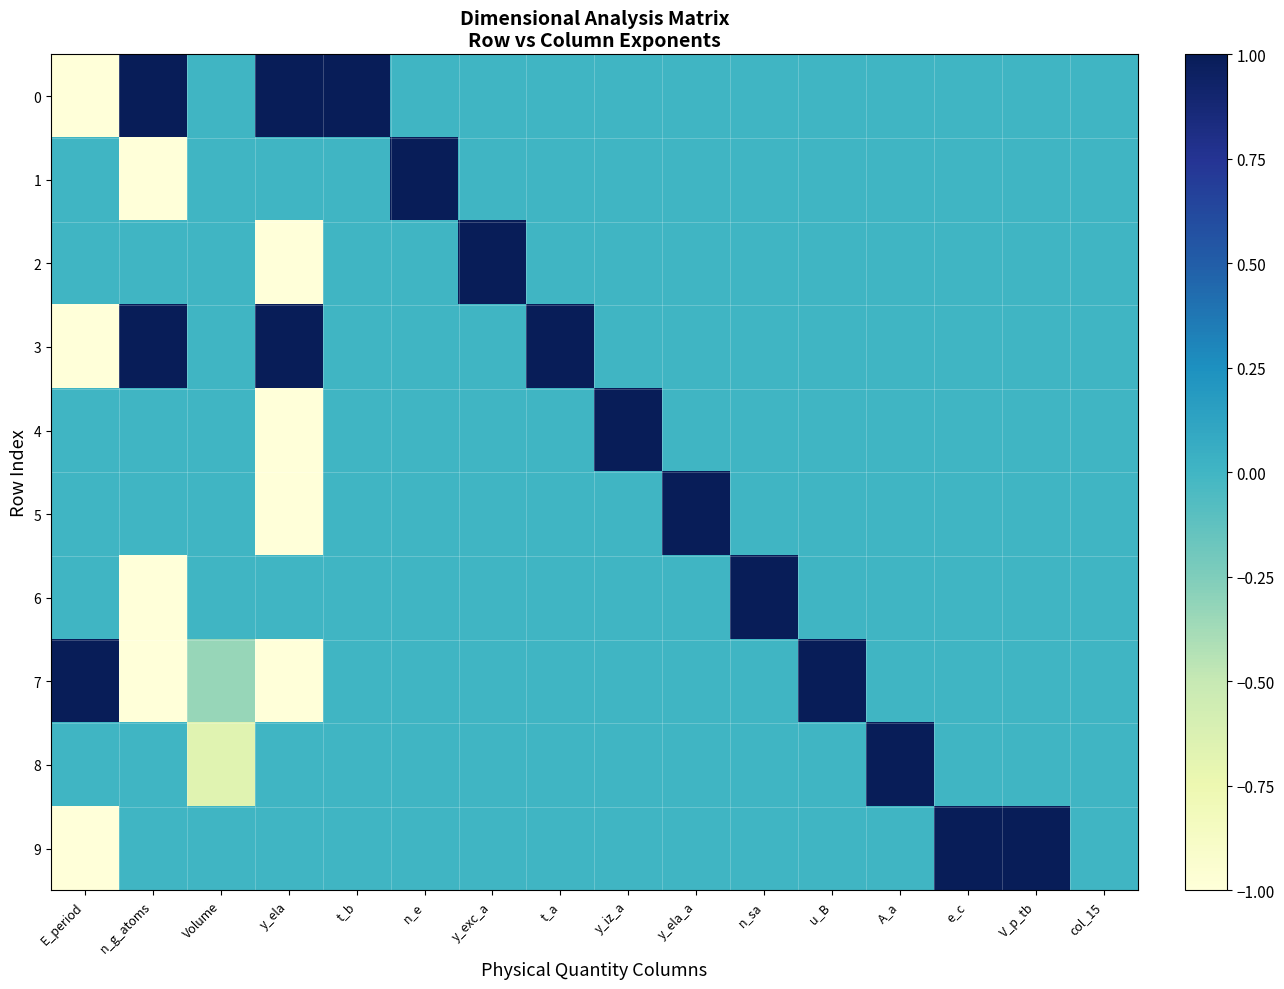

Reading left to right, what are all the values shown in this chart?

0: E_period=-1.0	n_g_atoms=1.0	Volume=0.0	y_ela=1.0	t_b=1.0	n_e=0.0	y_exc_a=0.0	t_a=0.0	y_iz_a=0.0	y_ela_a=0.0	n_sa=0.0	u_B=0.0	A_a=0.0	e_c=0.0	V_p_tb=0.0	col_15=0.0
1: E_period=0.0	n_g_atoms=-1.0	Volume=0.0	y_ela=0.0	t_b=0.0	n_e=1.0	y_exc_a=0.0	t_a=0.0	y_iz_a=0.0	y_ela_a=0.0	n_sa=0.0	u_B=0.0	A_a=0.0	e_c=0.0	V_p_tb=0.0	col_15=0.0
2: E_period=0.0	n_g_atoms=0.0	Volume=0.0	y_ela=-1.0	t_b=0.0	n_e=0.0	y_exc_a=1.0	t_a=0.0	y_iz_a=0.0	y_ela_a=0.0	n_sa=0.0	u_B=0.0	A_a=0.0	e_c=0.0	V_p_tb=0.0	col_15=0.0
3: E_period=-1.0	n_g_atoms=1.0	Volume=0.0	y_ela=1.0	t_b=0.0	n_e=0.0	y_exc_a=0.0	t_a=1.0	y_iz_a=0.0	y_ela_a=0.0	n_sa=0.0	u_B=0.0	A_a=0.0	e_c=0.0	V_p_tb=0.0	col_15=0.0
4: E_period=0.0	n_g_atoms=0.0	Volume=0.0	y_ela=-1.0	t_b=0.0	n_e=0.0	y_exc_a=0.0	t_a=0.0	y_iz_a=1.0	y_ela_a=0.0	n_sa=0.0	u_B=0.0	A_a=0.0	e_c=0.0	V_p_tb=0.0	col_15=0.0
5: E_period=0.0	n_g_atoms=0.0	Volume=0.0	y_ela=-1.0	t_b=0.0	n_e=0.0	y_exc_a=0.0	t_a=0.0	y_iz_a=0.0	y_ela_a=1.0	n_sa=0.0	u_B=0.0	A_a=0.0	e_c=0.0	V_p_tb=0.0	col_15=0.0
6: E_period=0.0	n_g_atoms=-1.0	Volume=0.0	y_ela=0.0	t_b=0.0	n_e=0.0	y_exc_a=0.0	t_a=0.0	y_iz_a=0.0	y_ela_a=0.0	n_sa=1.0	u_B=0.0	A_a=0.0	e_c=0.0	V_p_tb=0.0	col_15=0.0
7: E_period=1.0	n_g_atoms=-1.0	Volume=-0.3	y_ela=-1.0	t_b=0.0	n_e=0.0	y_exc_a=0.0	t_a=0.0	y_iz_a=0.0	y_ela_a=0.0	n_sa=0.0	u_B=1.0	A_a=0.0	e_c=0.0	V_p_tb=0.0	col_15=0.0
8: E_period=0.0	n_g_atoms=0.0	Volume=-0.7	y_ela=0.0	t_b=0.0	n_e=0.0	y_exc_a=0.0	t_a=0.0	y_iz_a=0.0	y_ela_a=0.0	n_sa=0.0	u_B=0.0	A_a=1.0	e_c=0.0	V_p_tb=0.0	col_15=0.0
9: E_period=-1.0	n_g_atoms=0.0	Volume=0.0	y_ela=0.0	t_b=0.0	n_e=0.0	y_exc_a=0.0	t_a=0.0	y_iz_a=0.0	y_ela_a=0.0	n_sa=0.0	u_B=0.0	A_a=0.0	e_c=1.0	V_p_tb=1.0	col_15=0.0